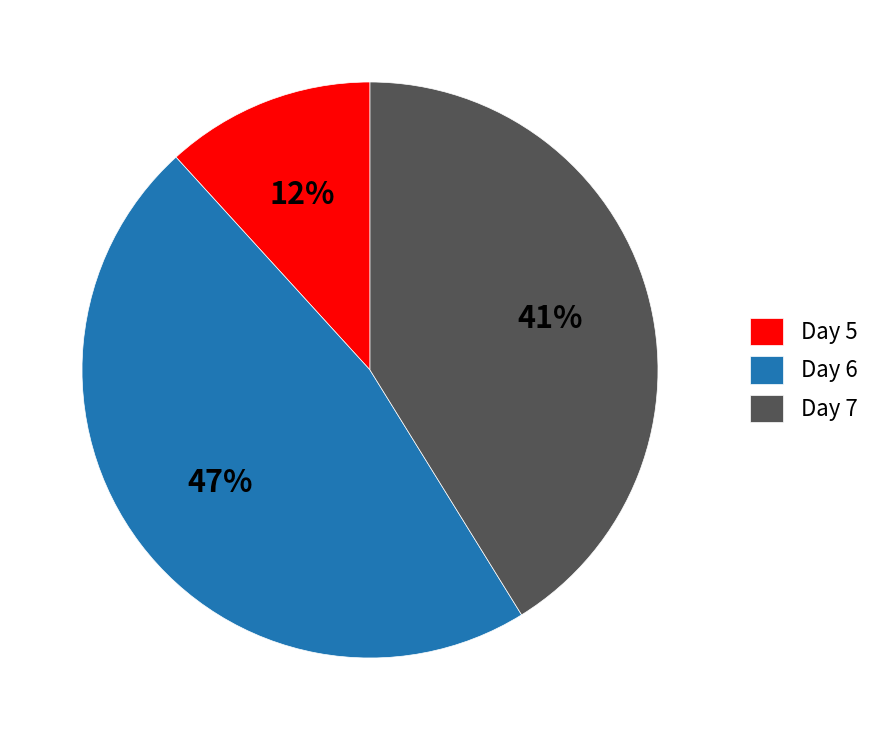

Is there any slice that represents more than half of the pie?

No